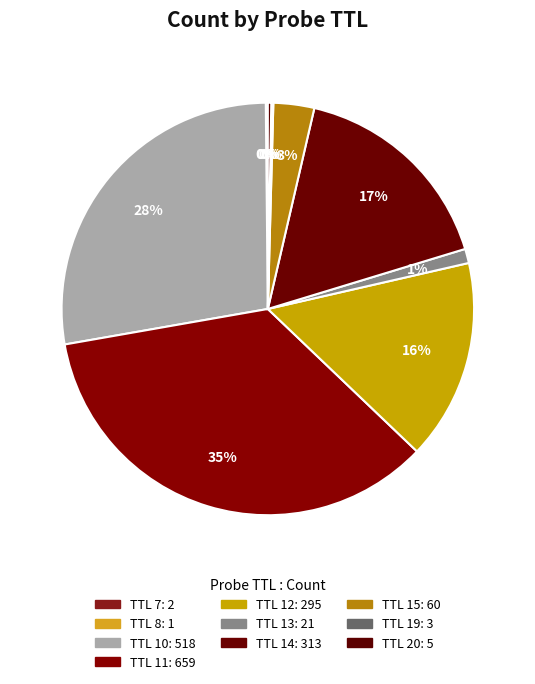

Which slice is the largest?

TTL 11